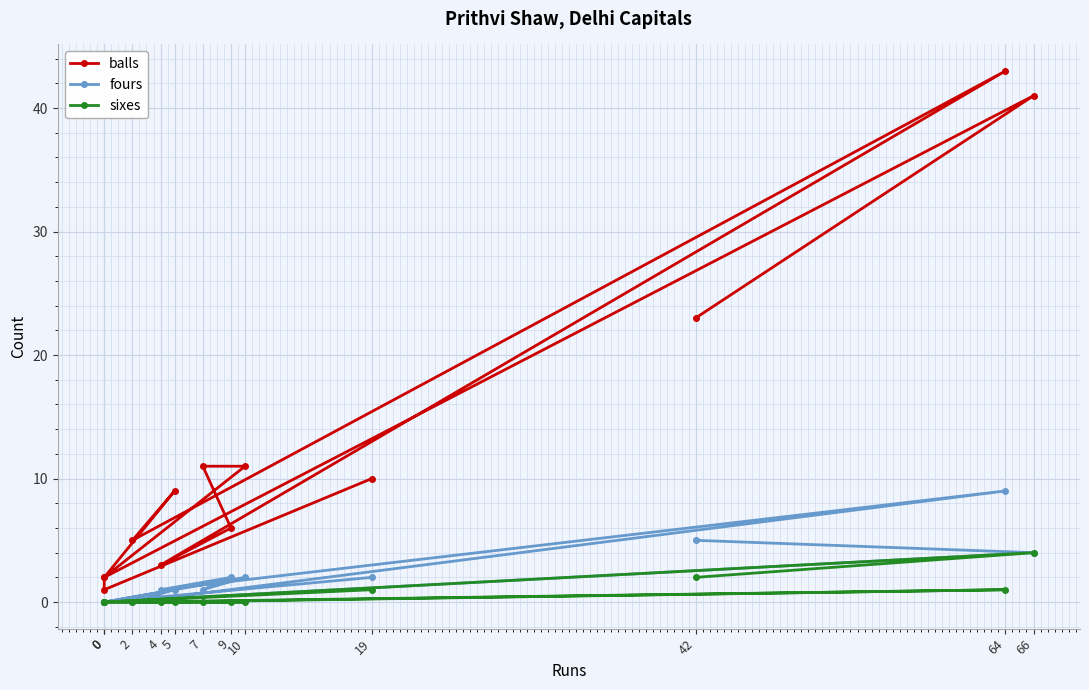

How many interior local peaks does the balls series have?

3